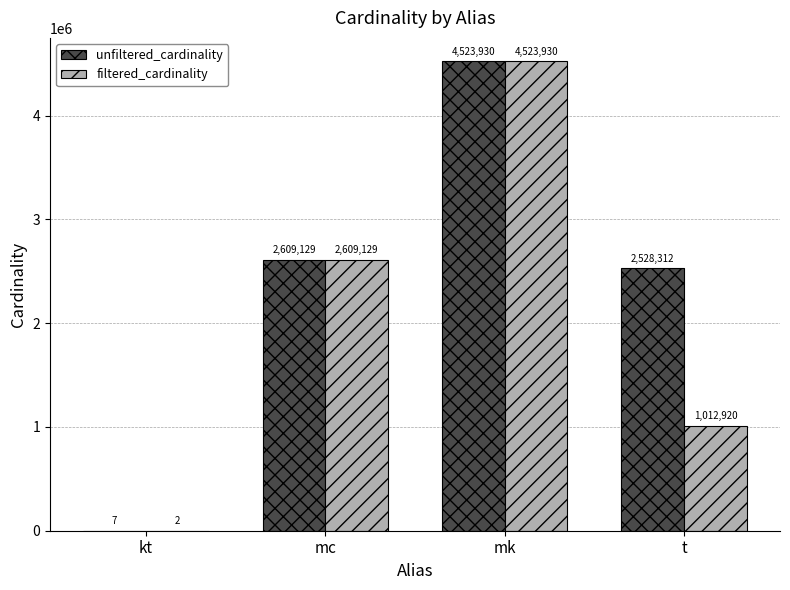

The unfiltered_cardinality series shows 7104784 at mk. True or false?

False